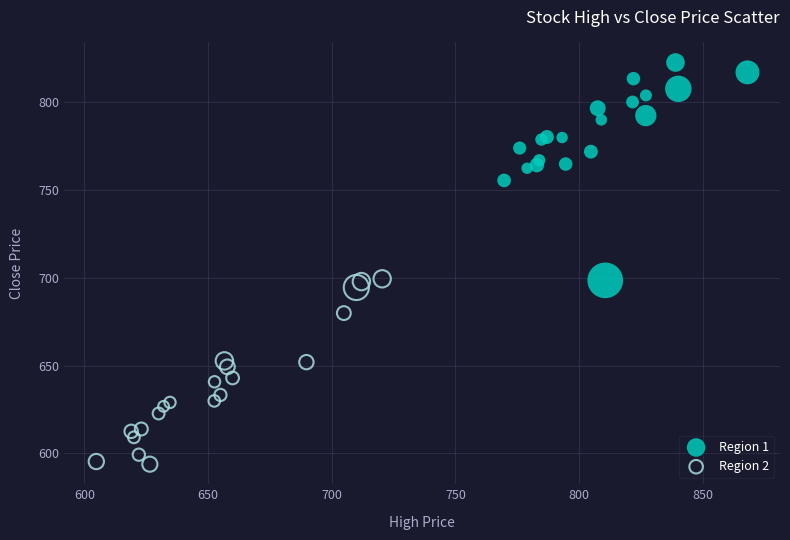

Which series contains the lowest Y value?

Region 2